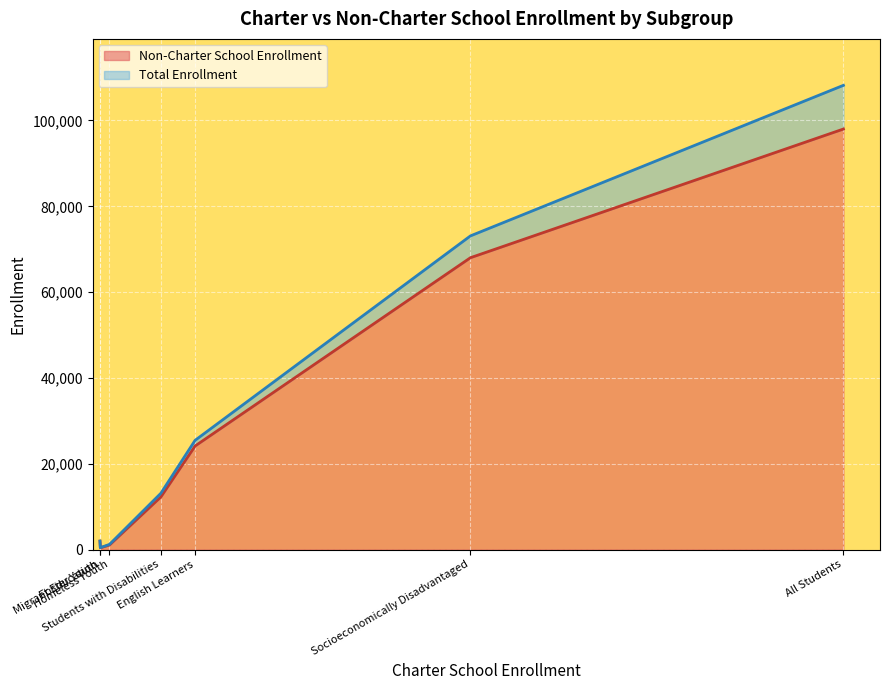

Between English Learners and Socioeconomically Disadvantaged, which series saw the biggest shift?

Total Enrollment